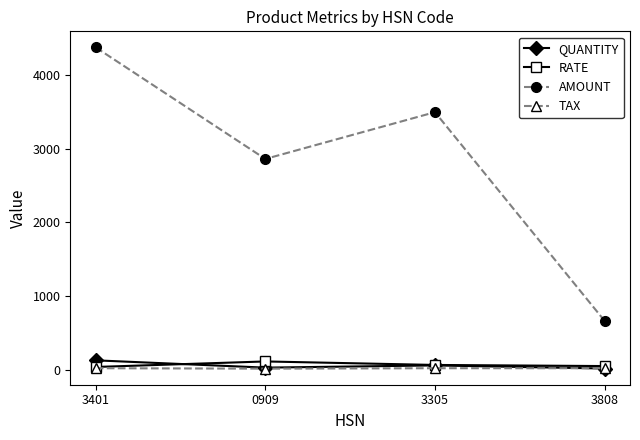

What is the difference between the highest and lowest values at 3401?

4357.0